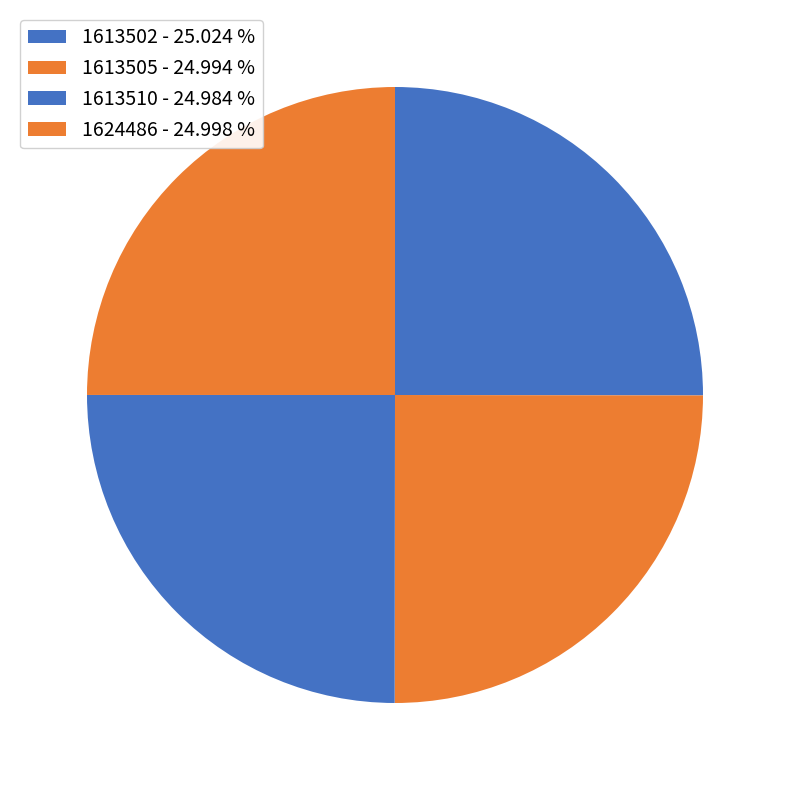

Count the number of slices in the pie.

4